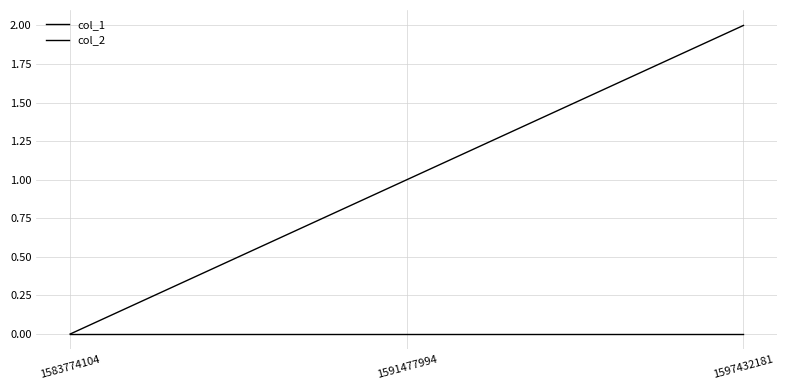

List the series in order of their overall mean, lowest first.

col_2, col_1